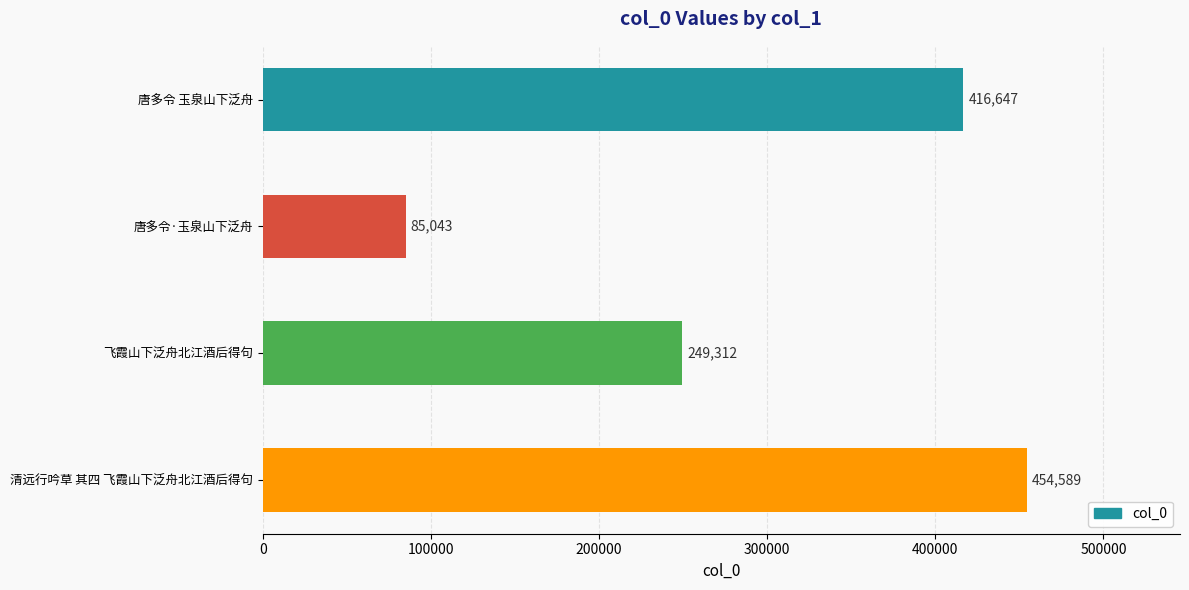

At which label is the value closest to 269816?

飞霞山下泛舟北江酒后得句